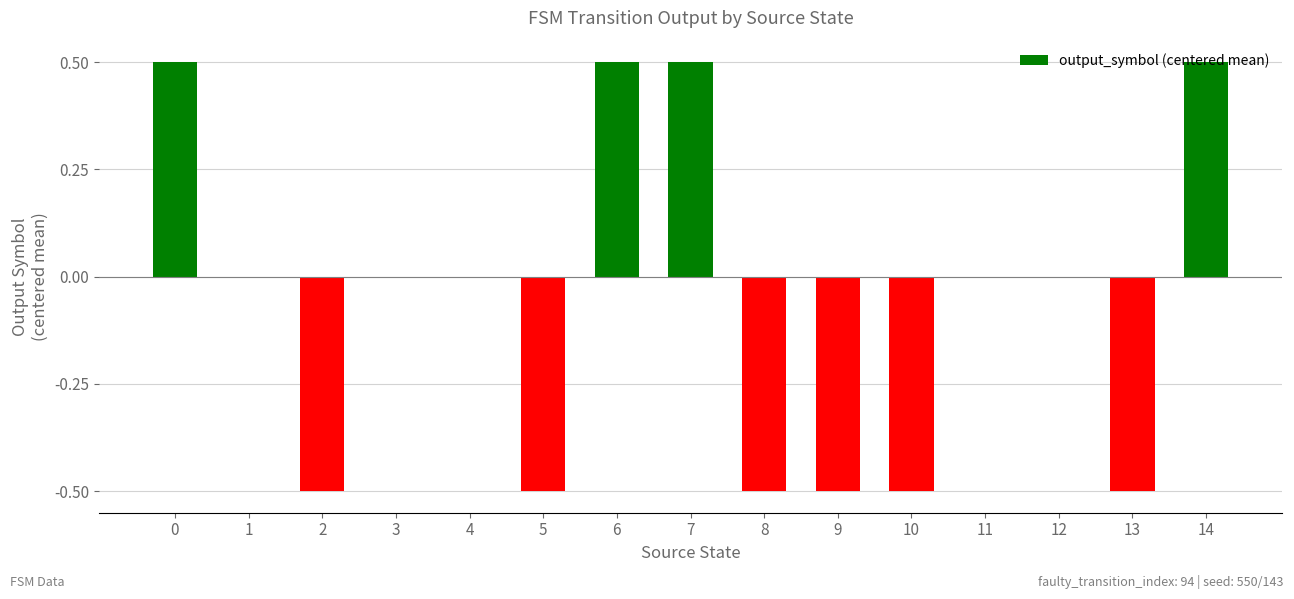

Reading left to right, list all the values displayed in this chart.

0.5	0.0	-0.5	0.0	0.0	-0.5	0.5	0.5	-0.5	-0.5	-0.5	0.0	0.0	-0.5	0.5